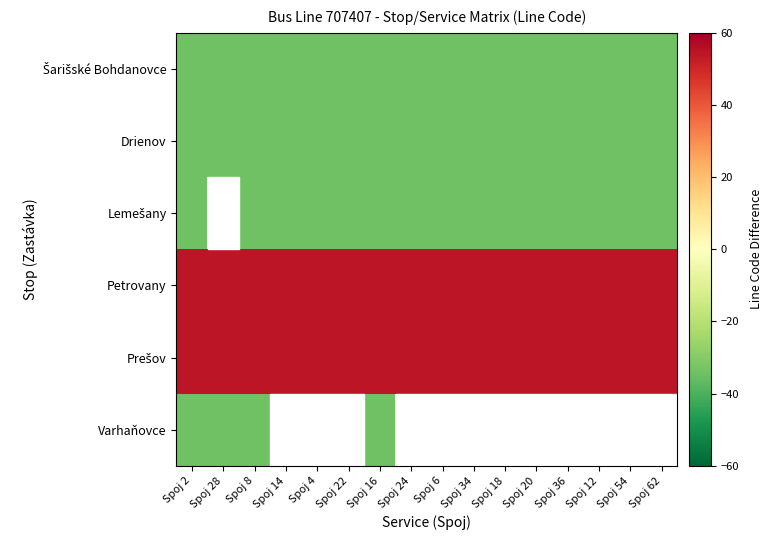

Read the Lemešany value at Spoj 4.

-33.9